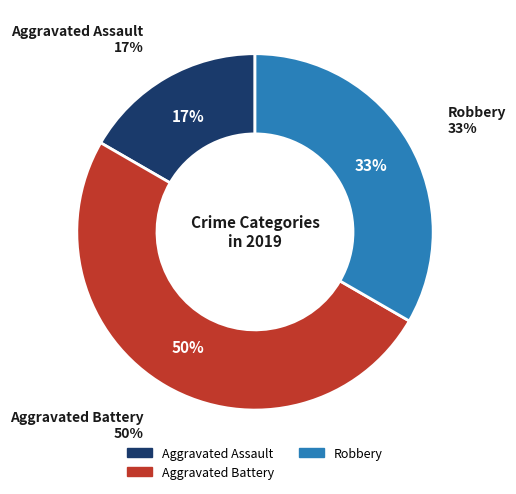

What is the ratio of the value at Aggravated Assault to the value at Aggravated Battery?

0.3